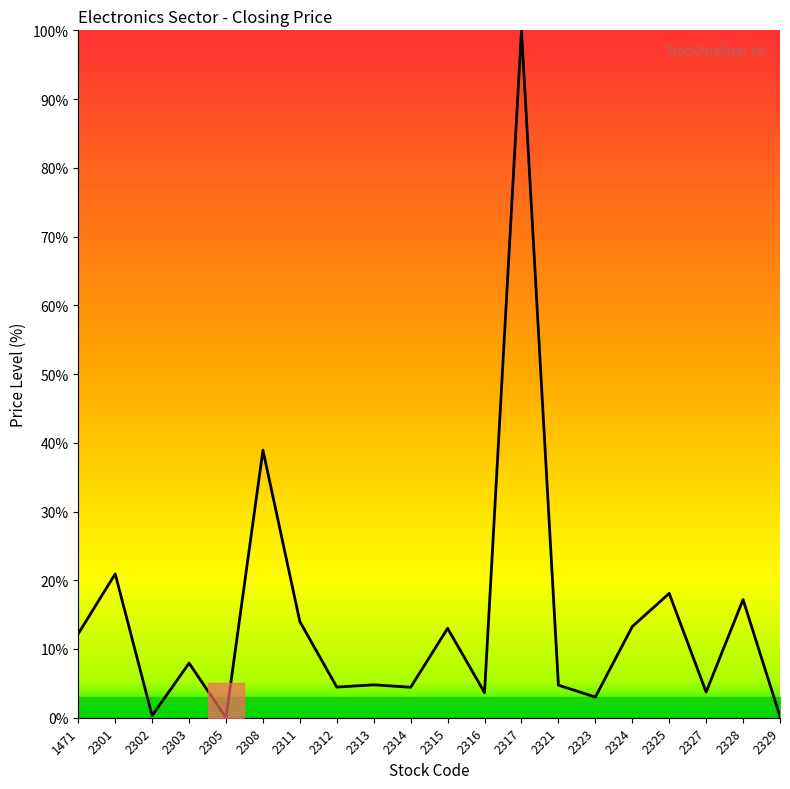

Rank the categories by value from lowest to highest.

2305, 2329, 2302, 2323, 2316, 2327, 2314, 2312, 2321, 2313, 2303, 1471, 2315, 2324, 2311, 2328, 2325, 2301, 2308, 2317